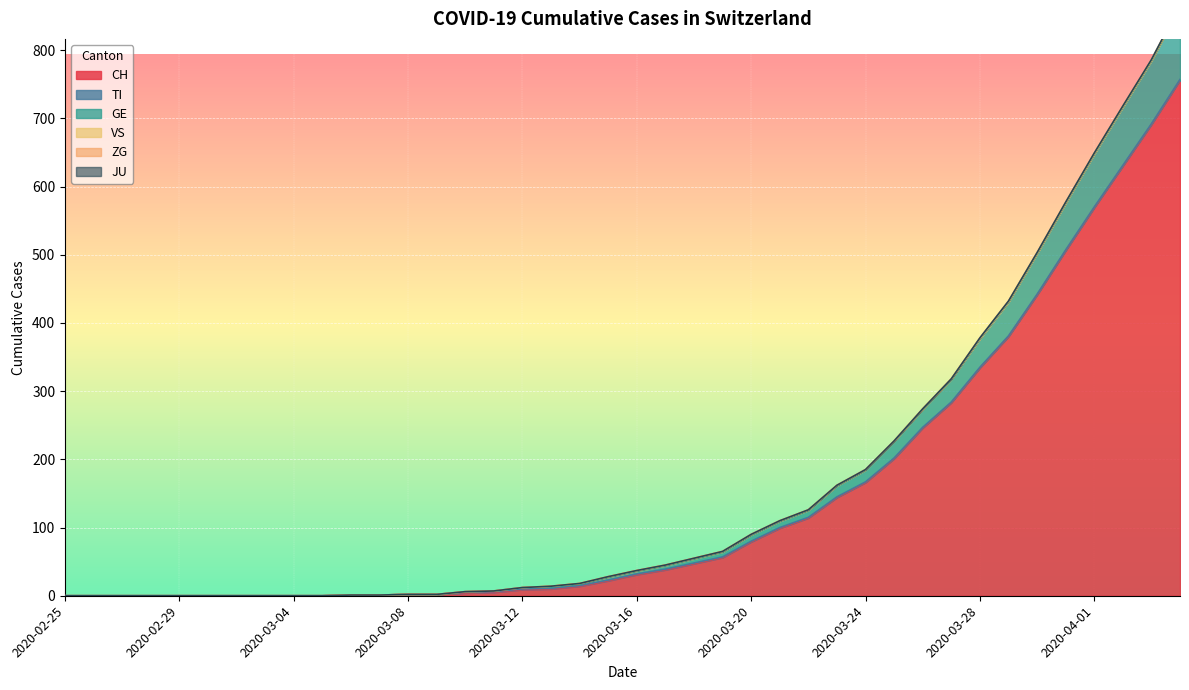

How many positive values does the GE series have?

26